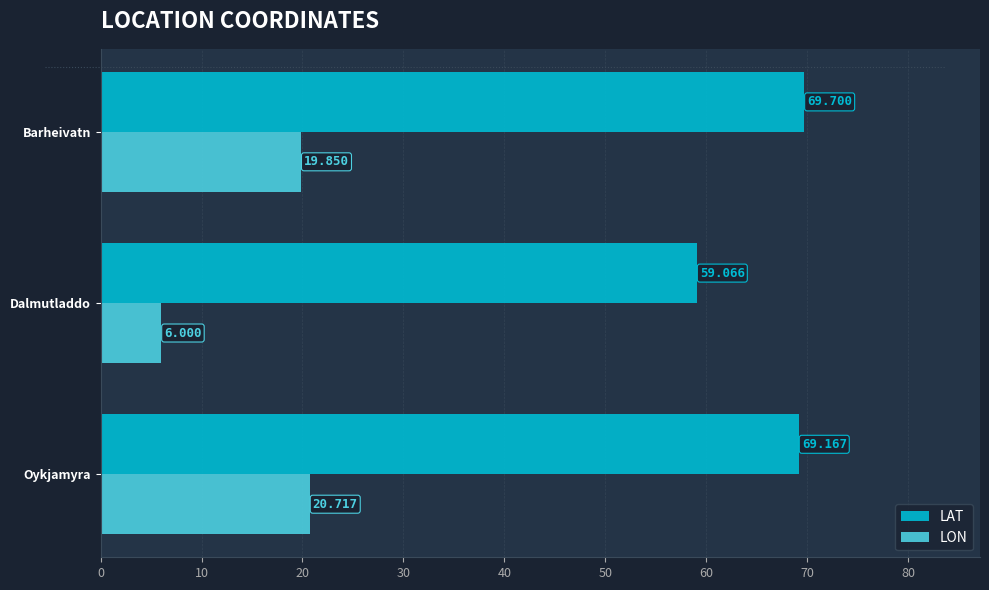

At which label is LON closest to 13?

Barheivatn